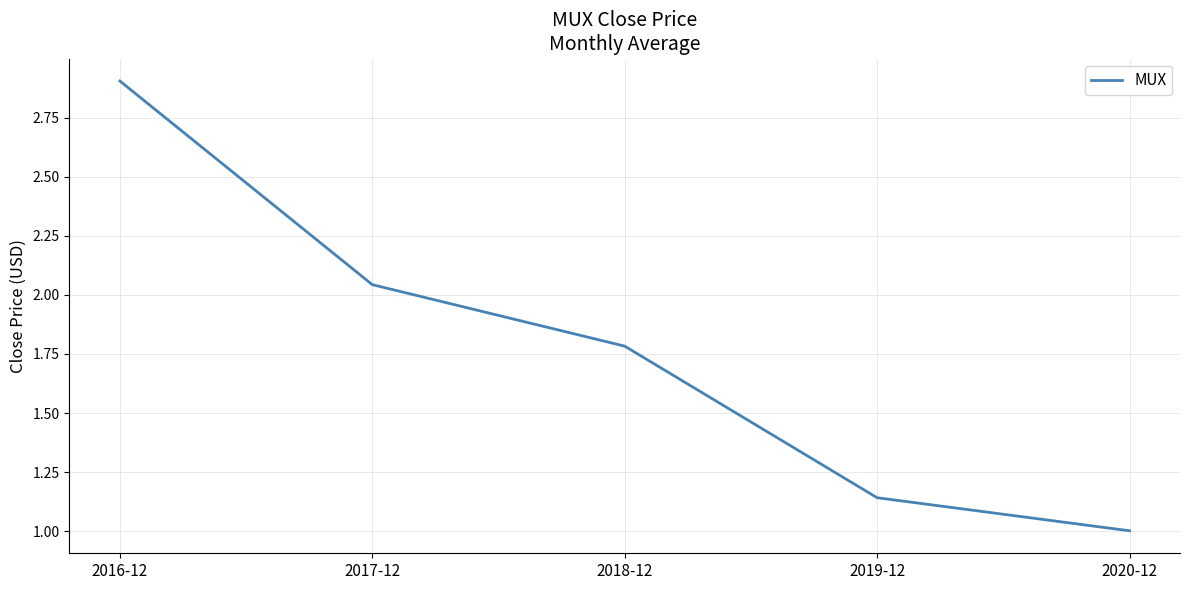

At which category does the chart reach its minimum across all series?

2020-12